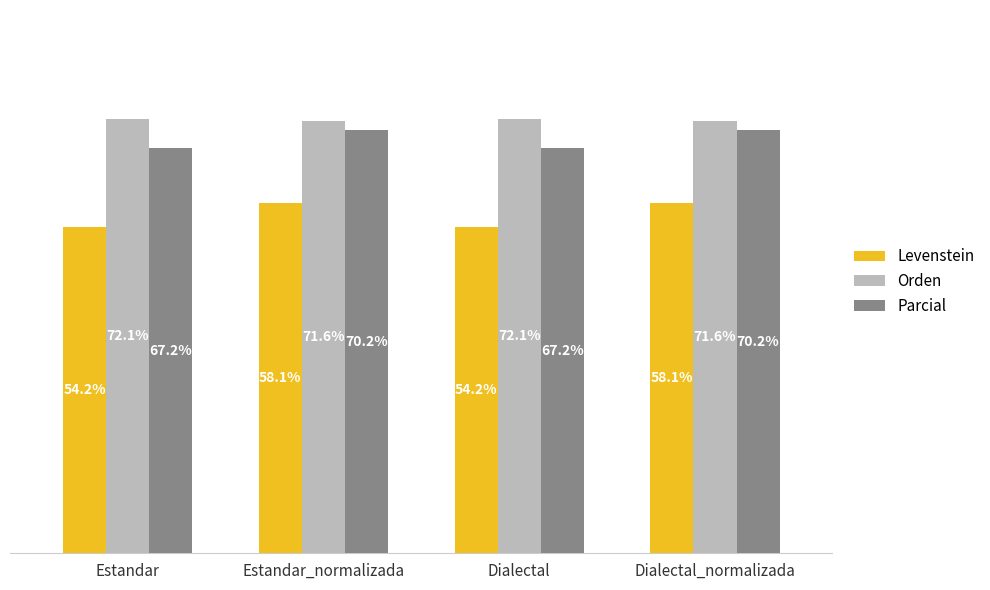

Which series has the widest spread of values?

Levenstein